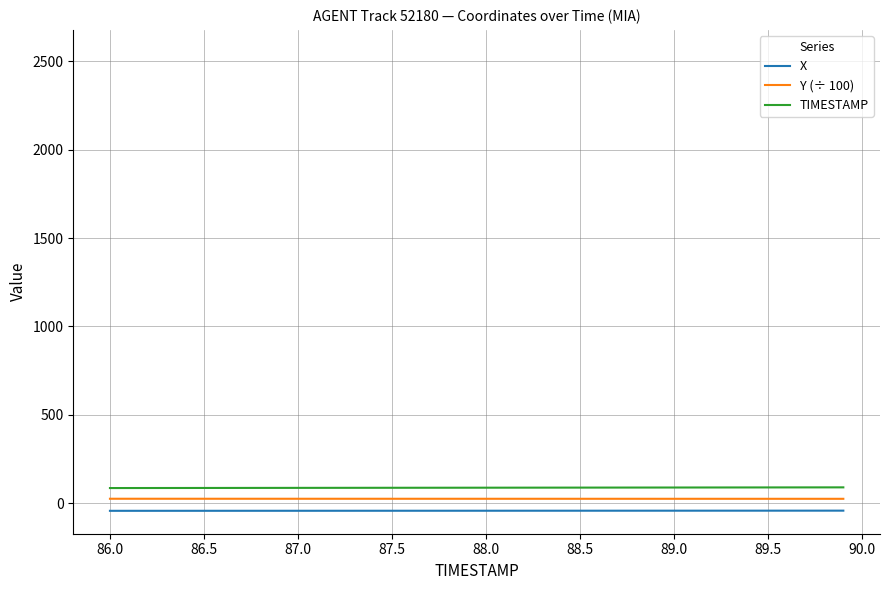

True or false: X and Y (÷ 100) intersect in this chart.

False